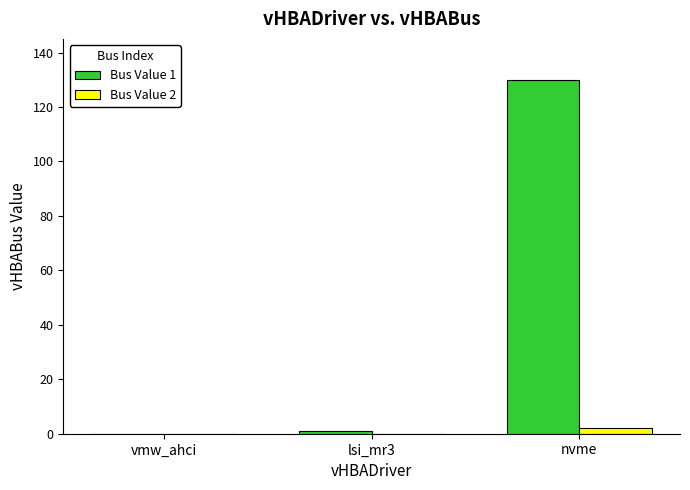

Which series changed the most between vmw_ahci and nvme?

Bus Value 1